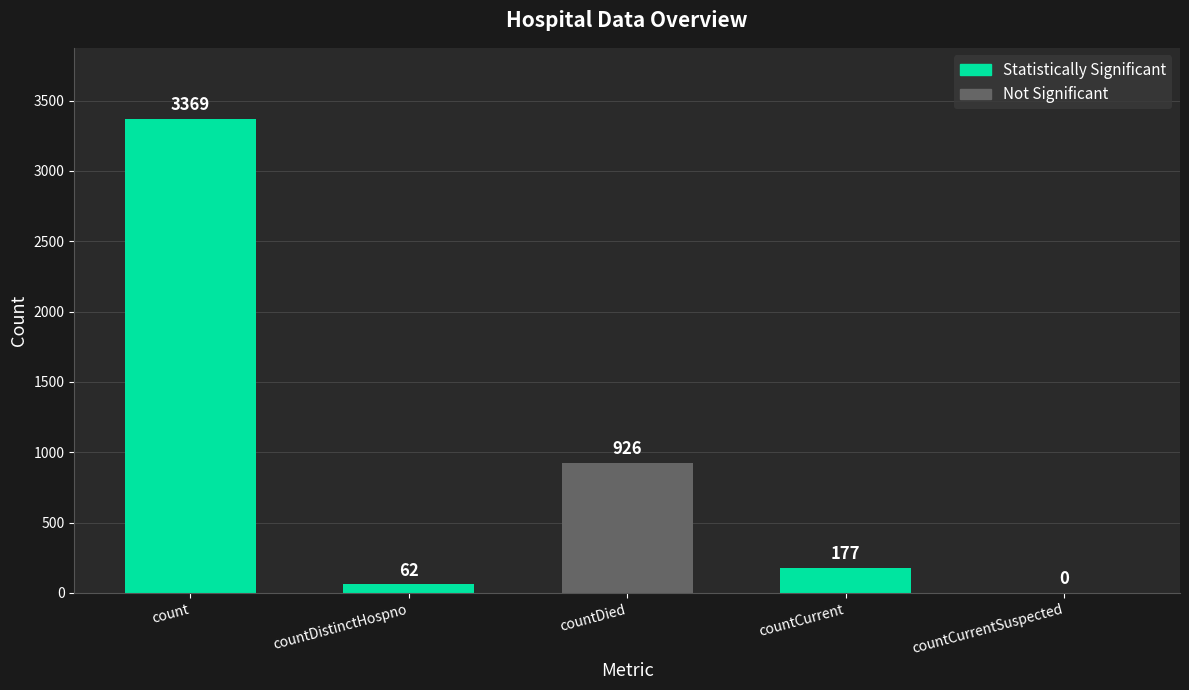

What value does the data have at countCurrent, to the nearest 10?

180